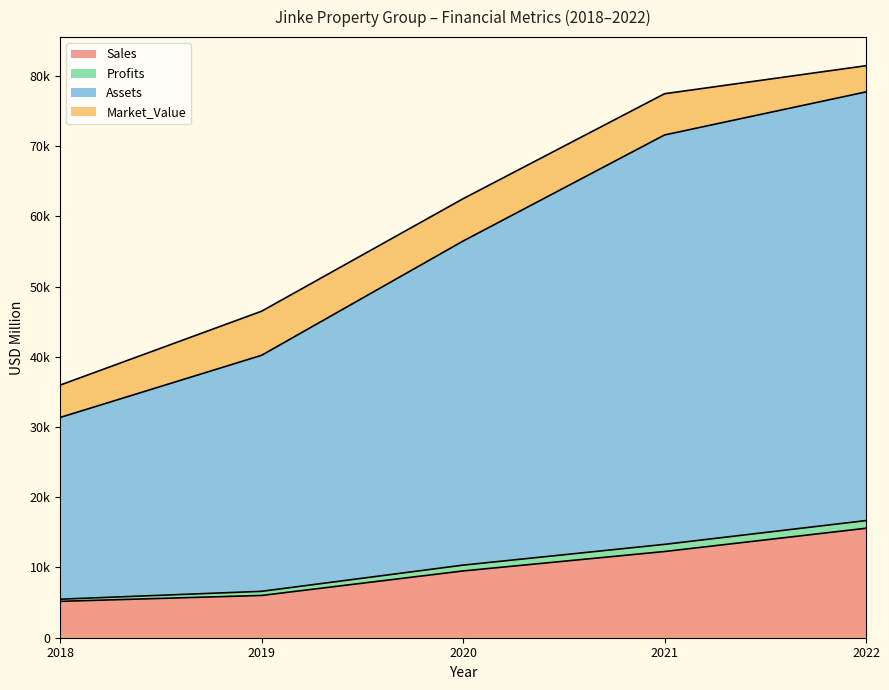

Does the chart display data point markers on the line(s)?

No